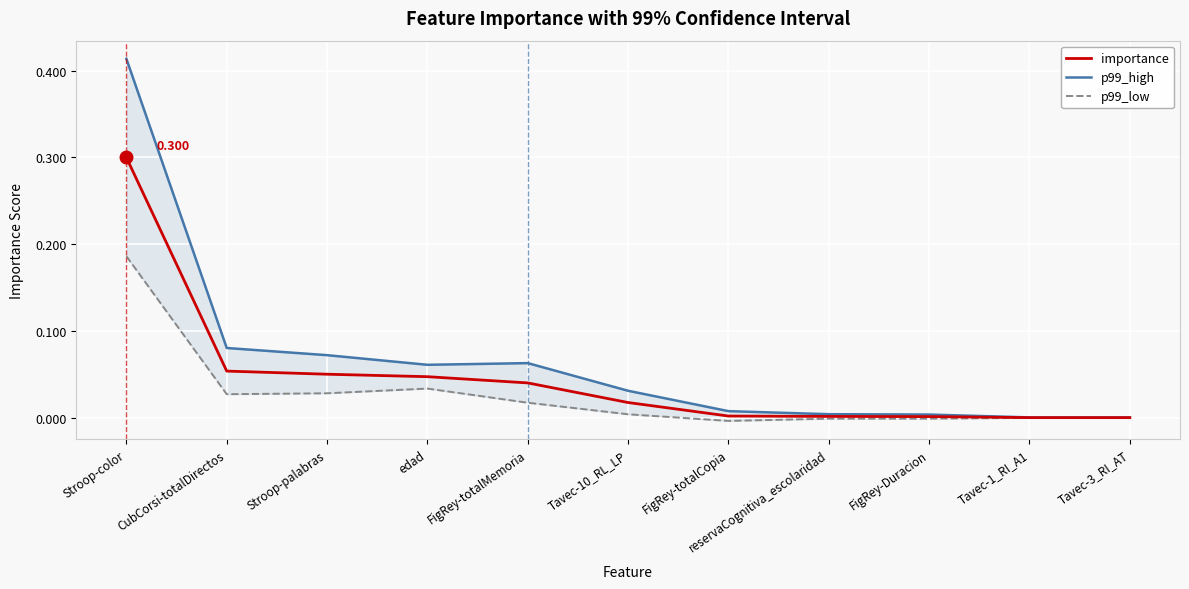

True or false: p99_low has more than 1 interior local peaks.

False